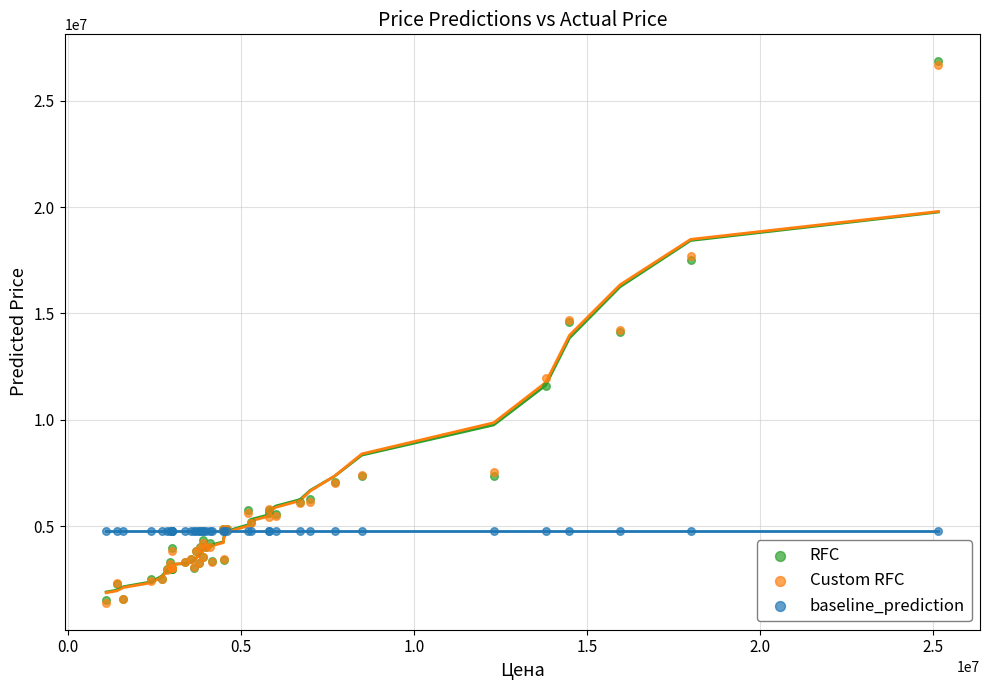

What are all the series names shown in the legend?

RFC, Custom RFC, baseline_prediction